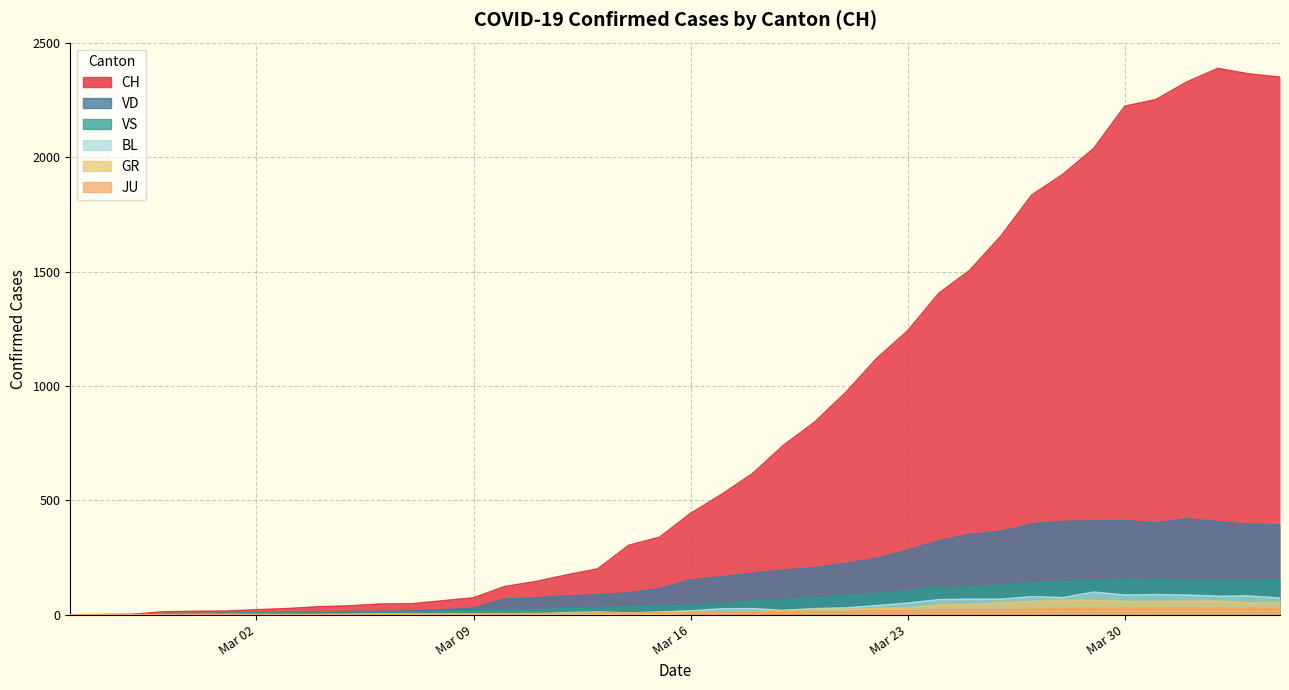

How many interior local peaks does the VD series have?

2